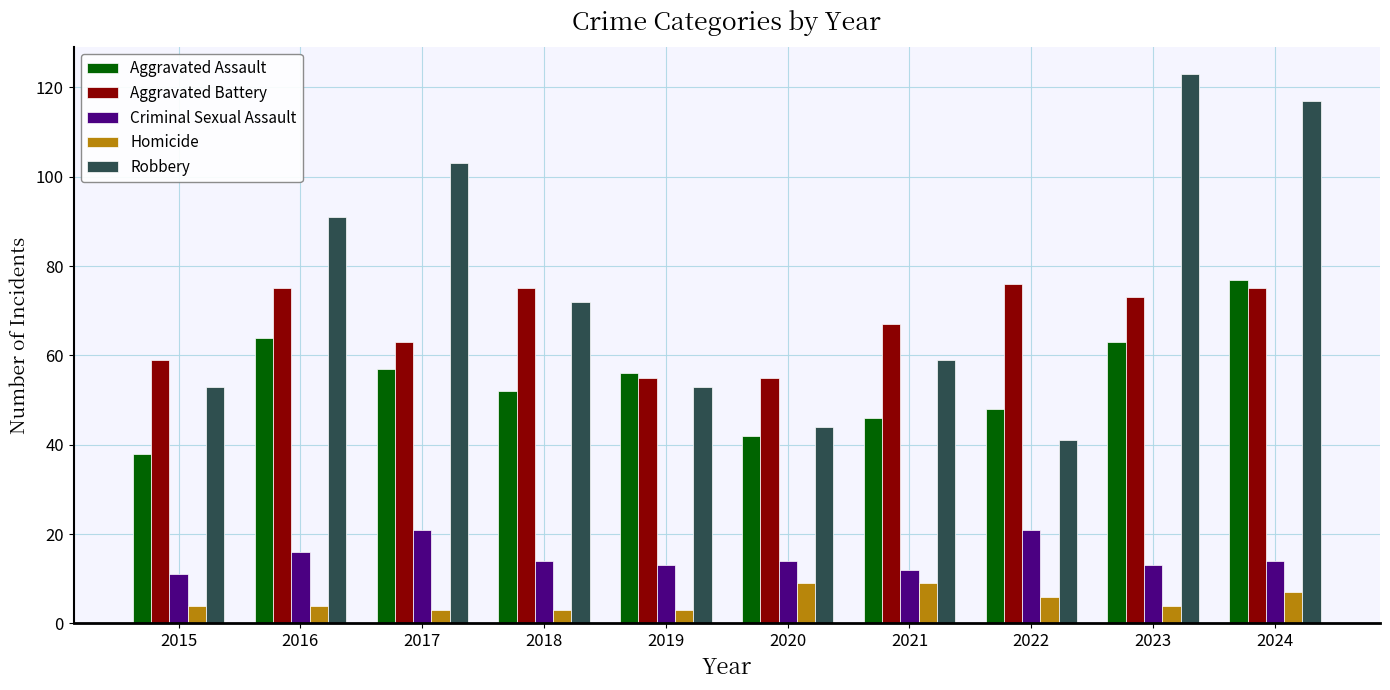

True or false: Homicide has a value of 4 at 2016.

True